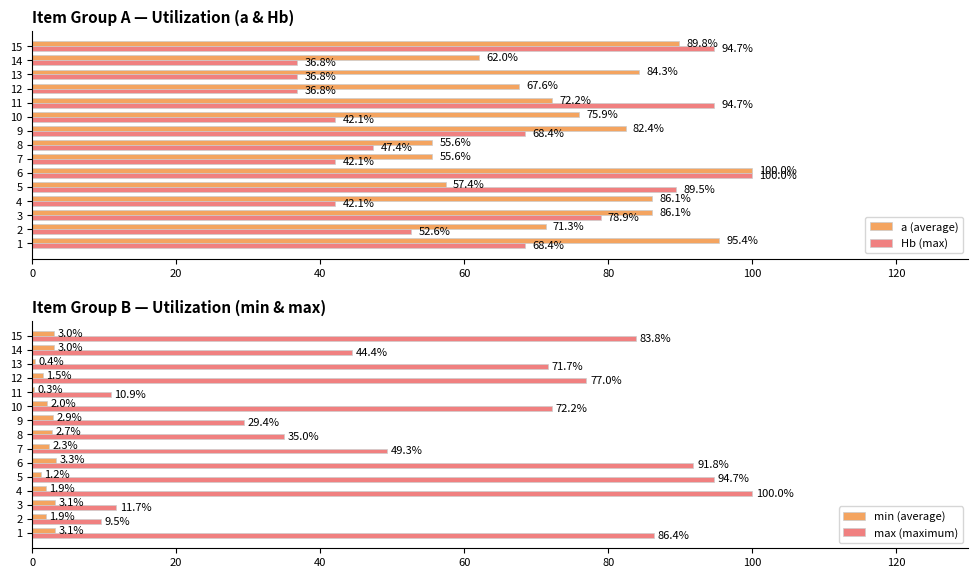

List the series in order of their peak value, lowest first.

min (average), a (average), Hb (max), max (maximum)